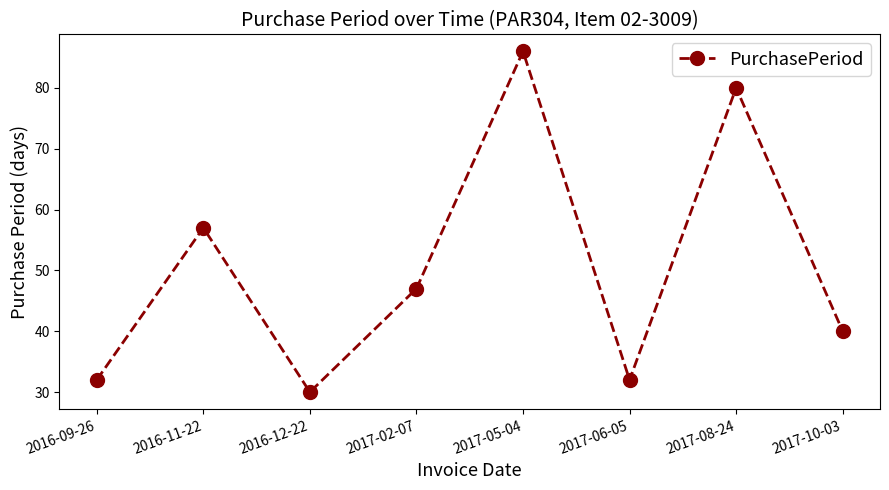

The value at 2017-05-04 is 53. True or false?

False